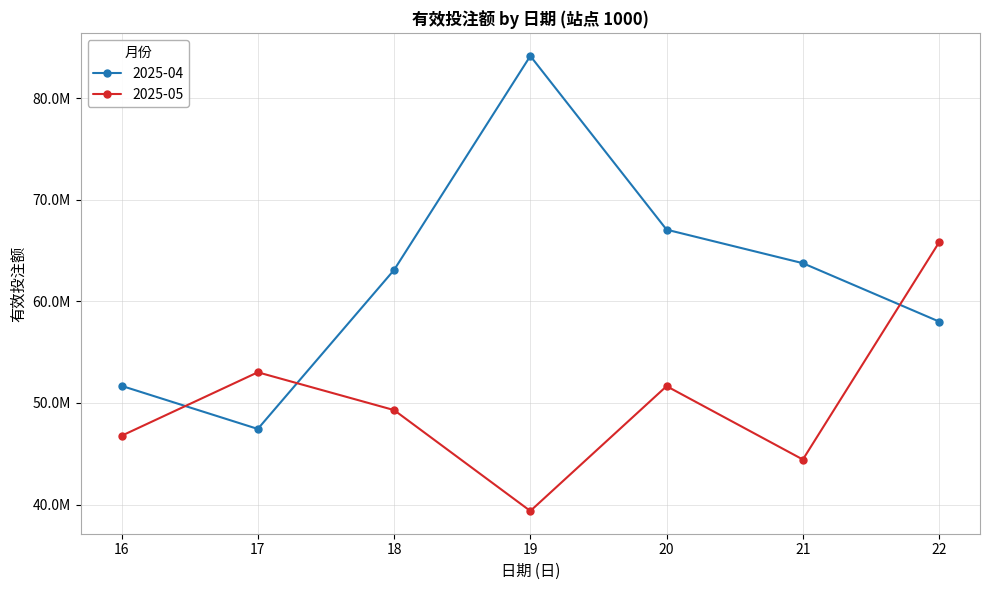

Which series has the largest total across all categories?

2025-04